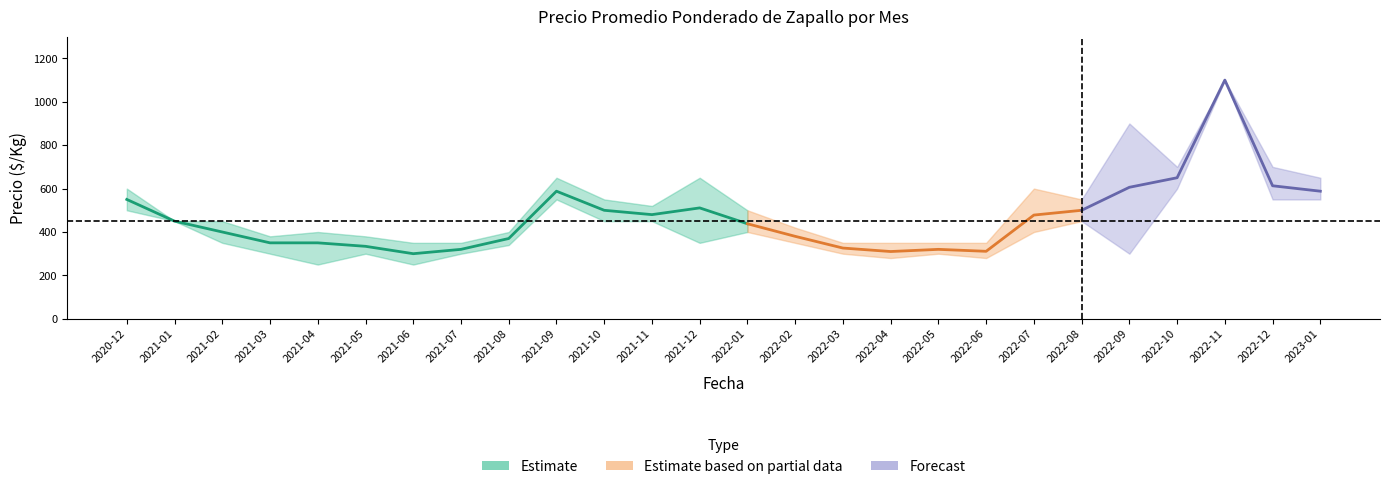

At 2022-07, list the series in order from largest to smallest.

Precio máximo, Precio promedio ponderado, Precio mínimo